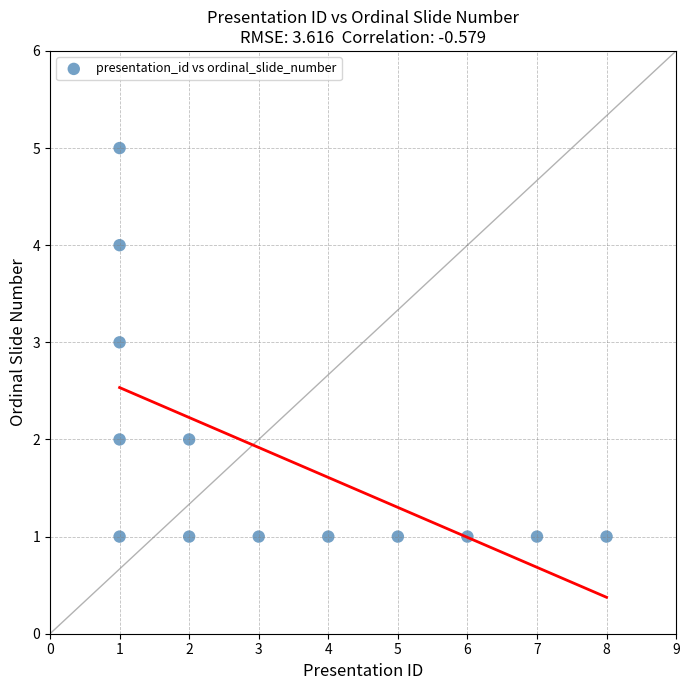

What is the range of X values (max minus min)?

7